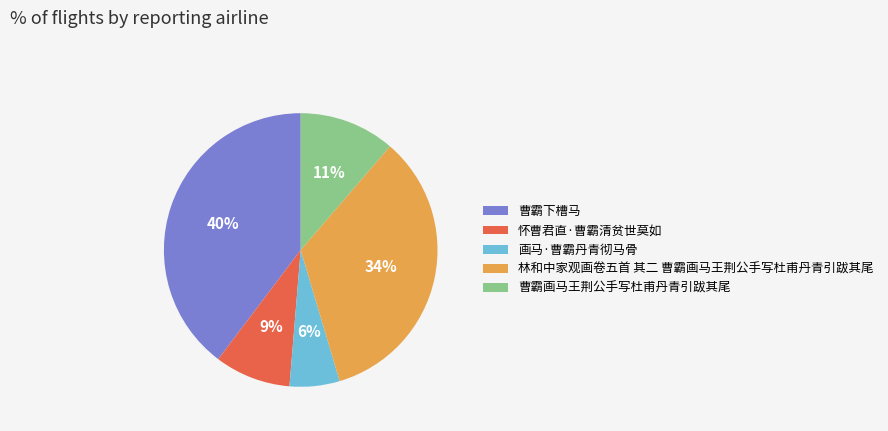

Between 画马·曹霸丹青彻马骨 and 曹霸画马王荆公手写杜甫丹青引跋其尾, which is larger?

曹霸画马王荆公手写杜甫丹青引跋其尾